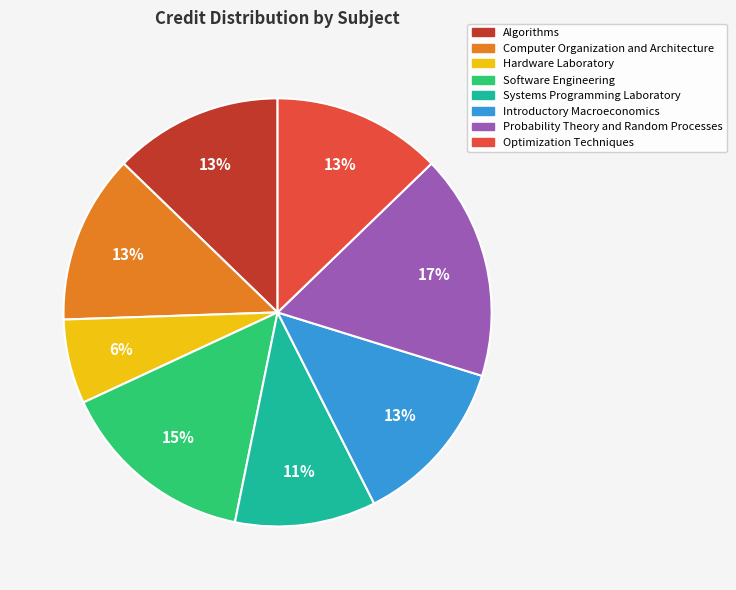

To the nearest percent, what portion does Optimization Techniques represent?

13%